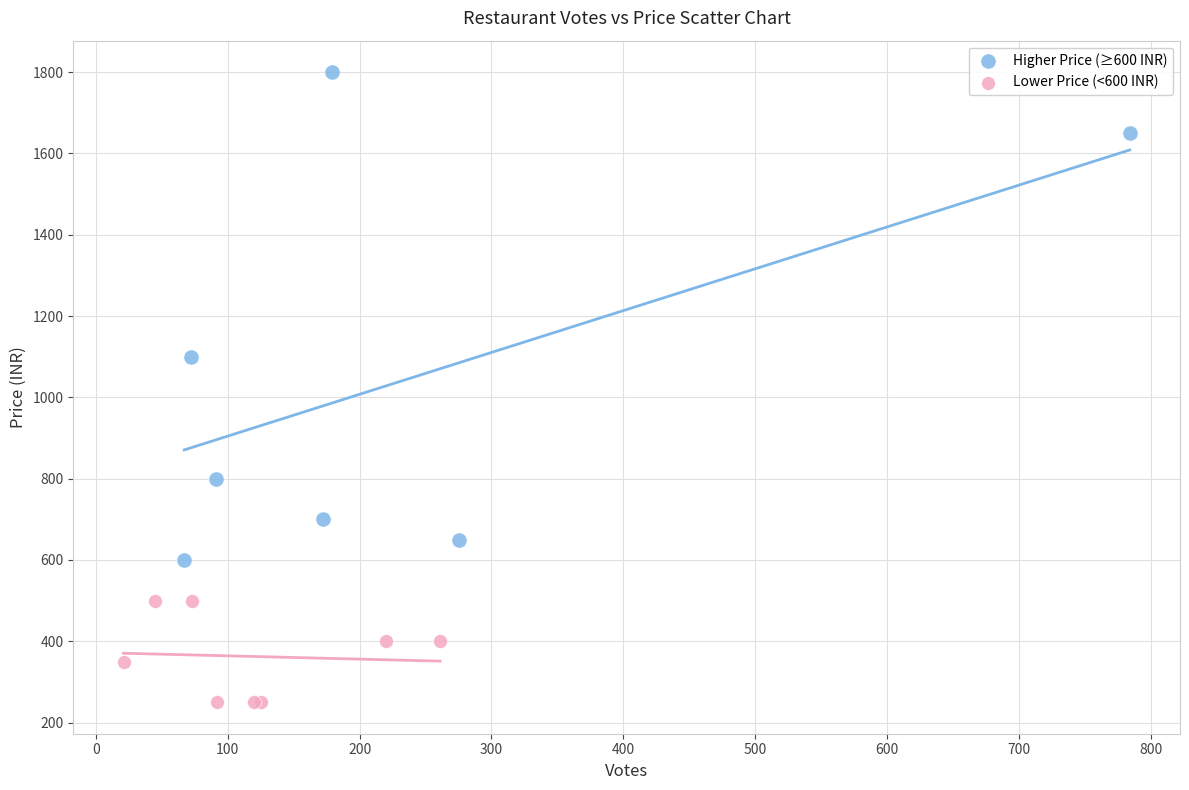

Which series reaches the minimum Y coordinate?

Lower Price (<600 INR)